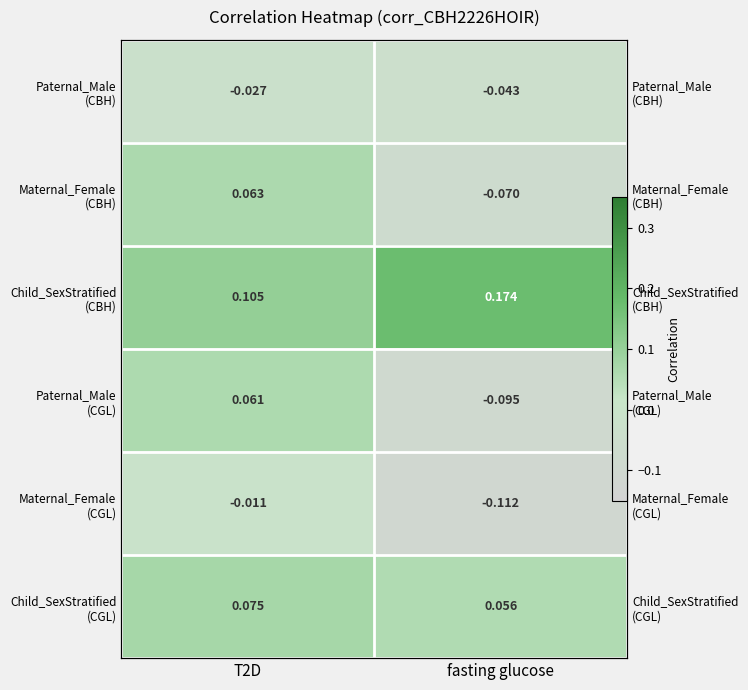

Where does the Maternal_Female (CBH) series first go above 0?

T2D